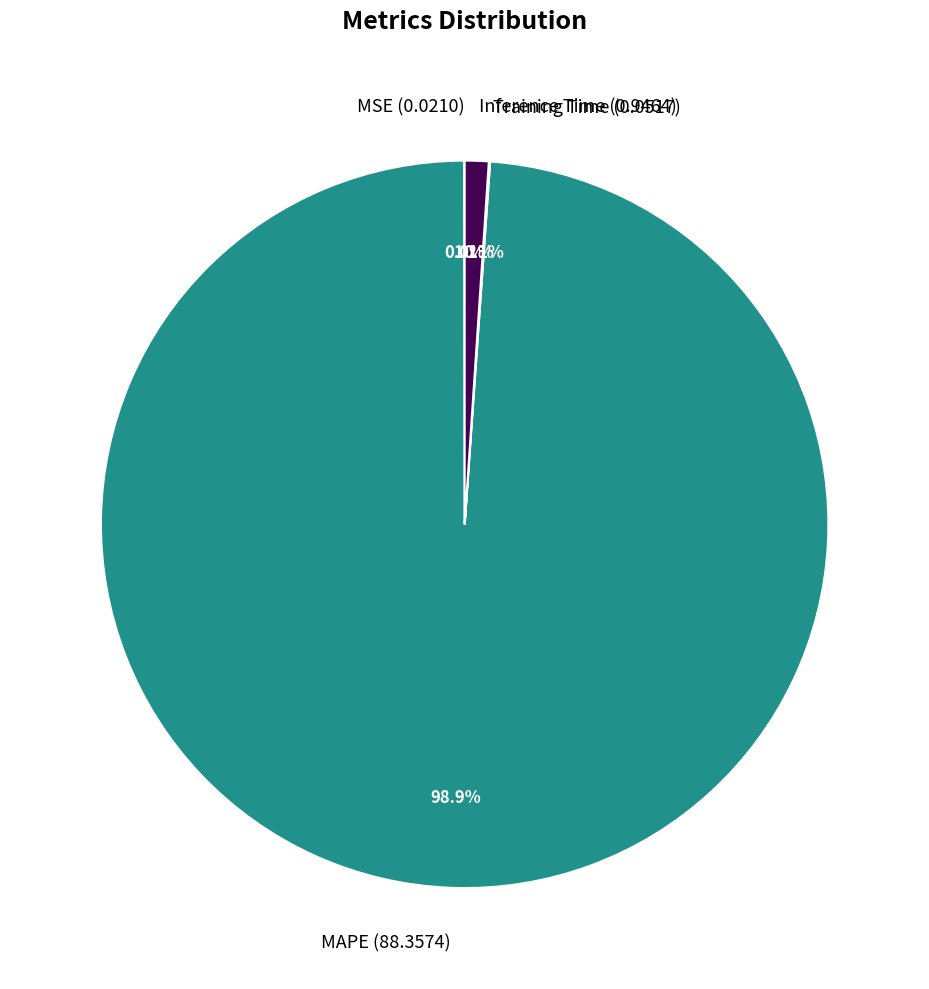

Which slice is the largest?

MAPE